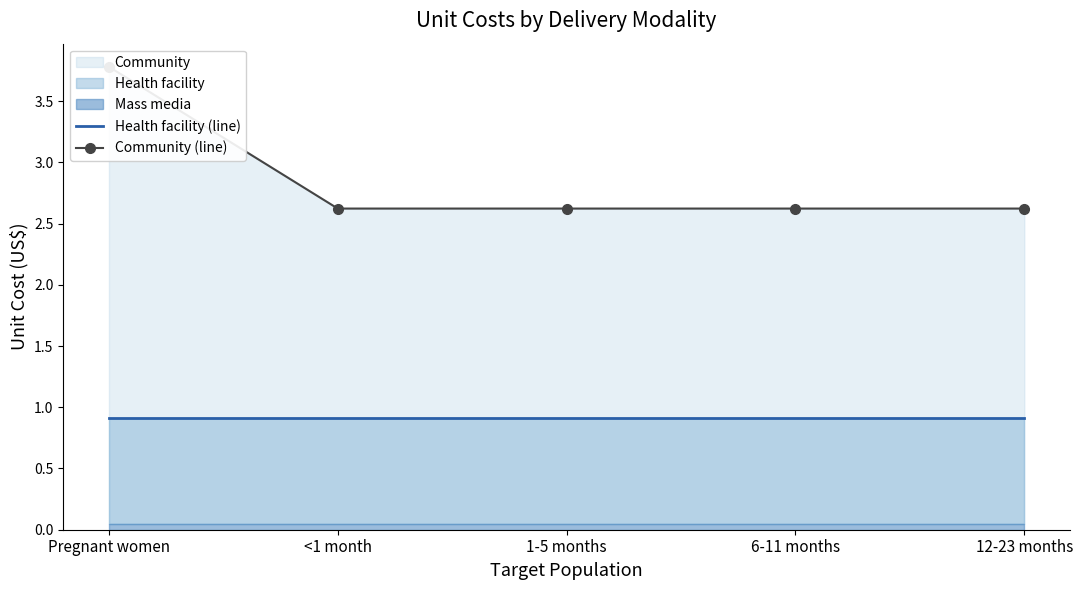

What is the greatest value displayed?

3.8